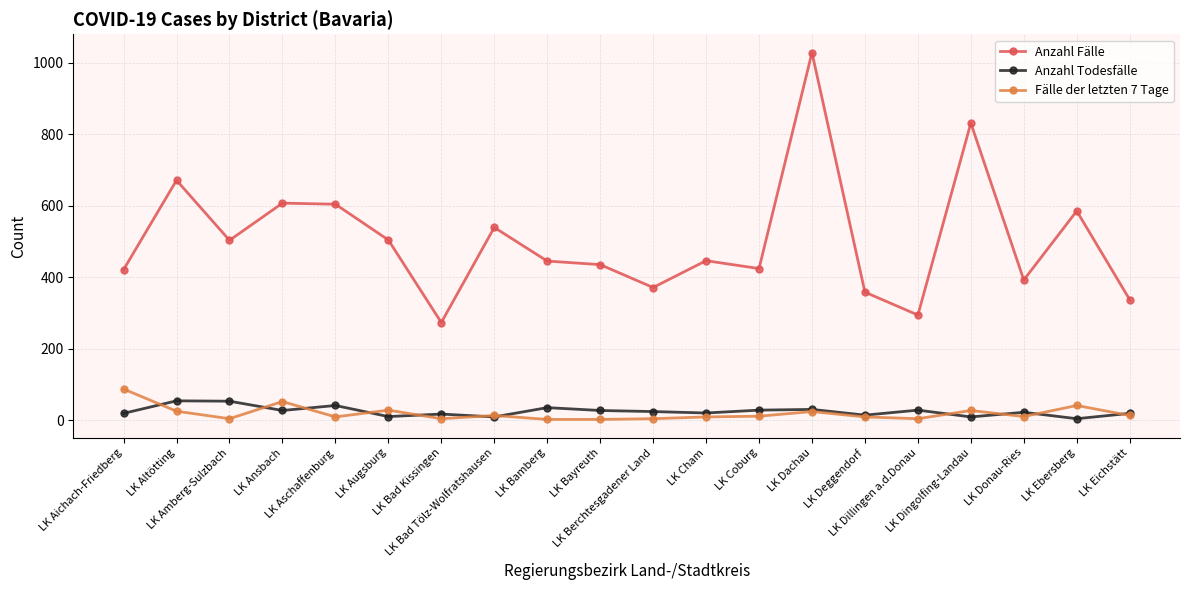

At LK Aichach-Friedberg, list the series in order from largest to smallest.

Anzahl Fälle, Fälle der letzten 7 Tage, Anzahl Todesfälle